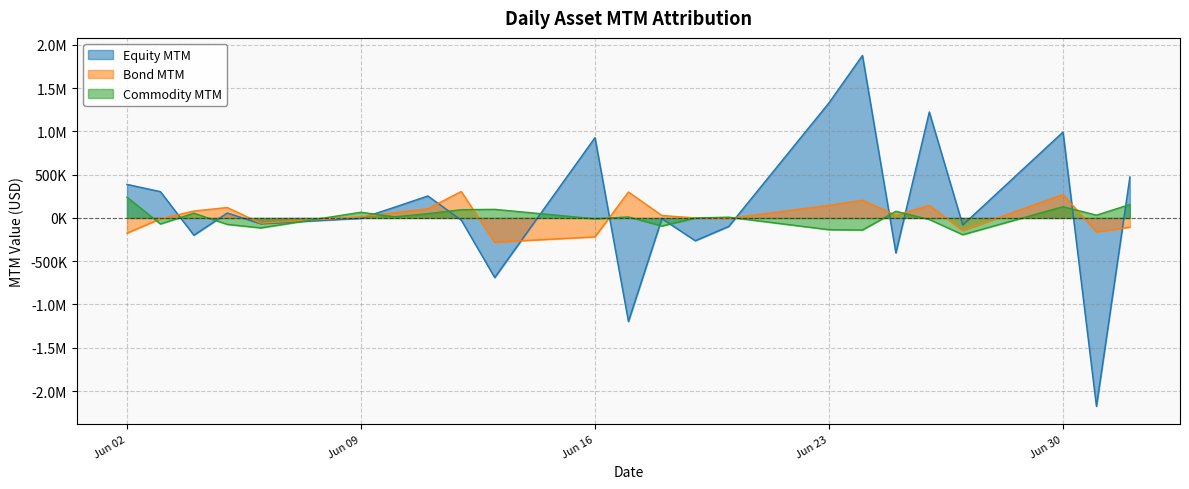

List the series in order of their peak value, highest first.

Equity MTM, Bond MTM, Commodity MTM